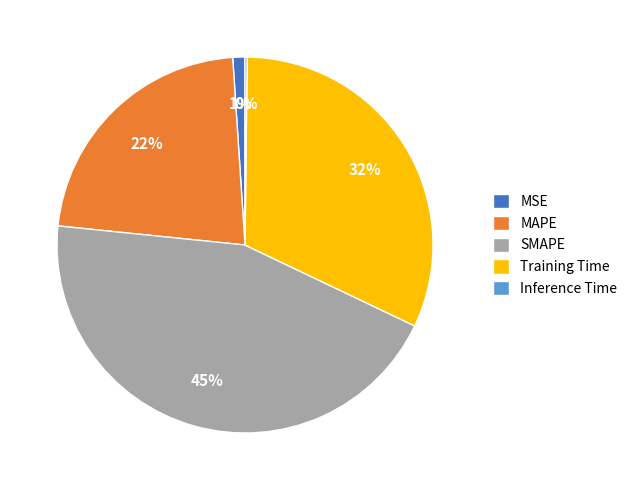

True or false: Training Time accounts for 32% of the total.

True